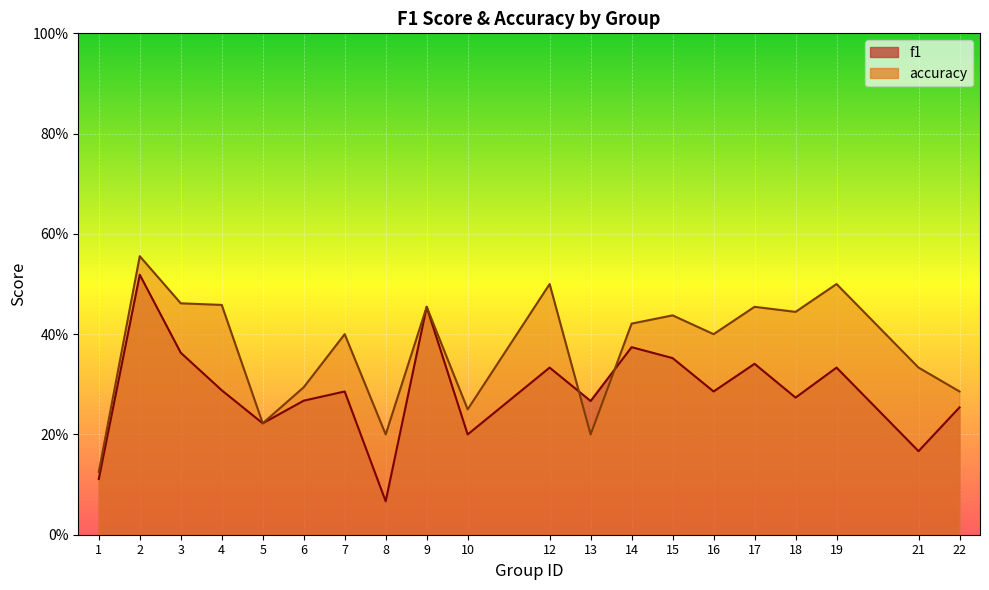

Rank the series at 19 from highest to lowest value.

accuracy, f1